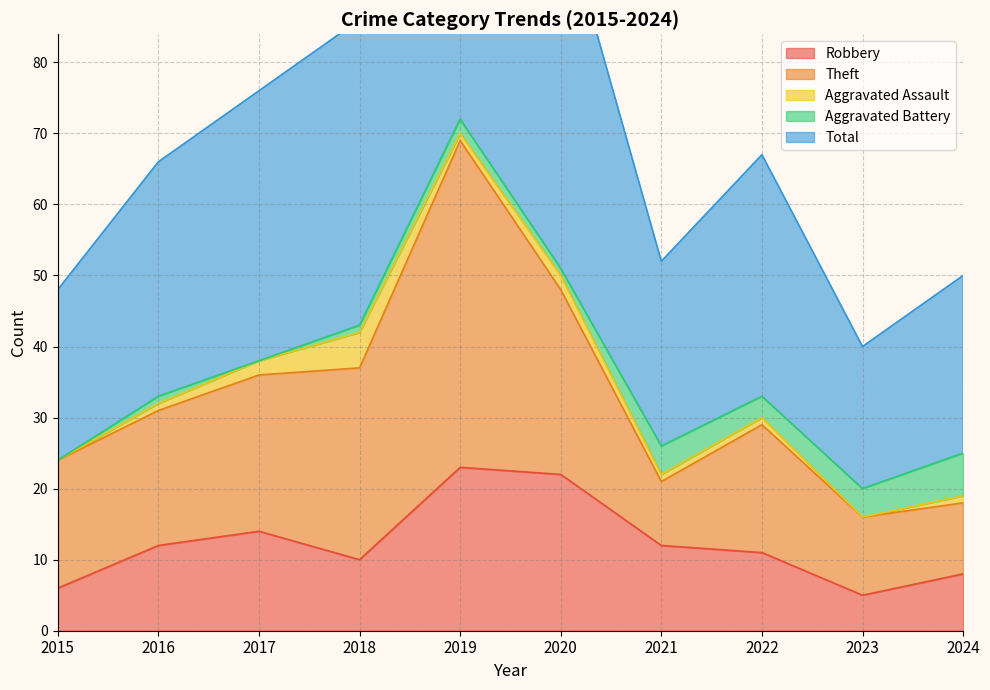

Rank the categories by Aggravated Assault value from lowest to highest.

2015, 2023, 2016, 2019, 2021, 2022, 2024, 2017, 2020, 2018